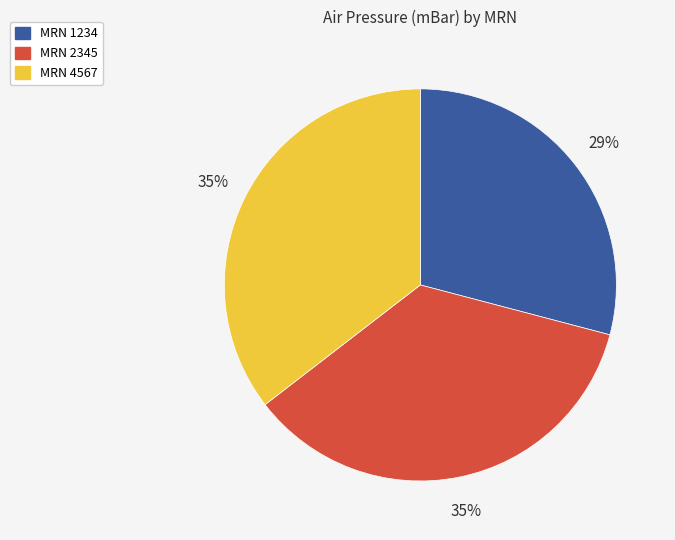

Is there a majority slice in this chart?

No